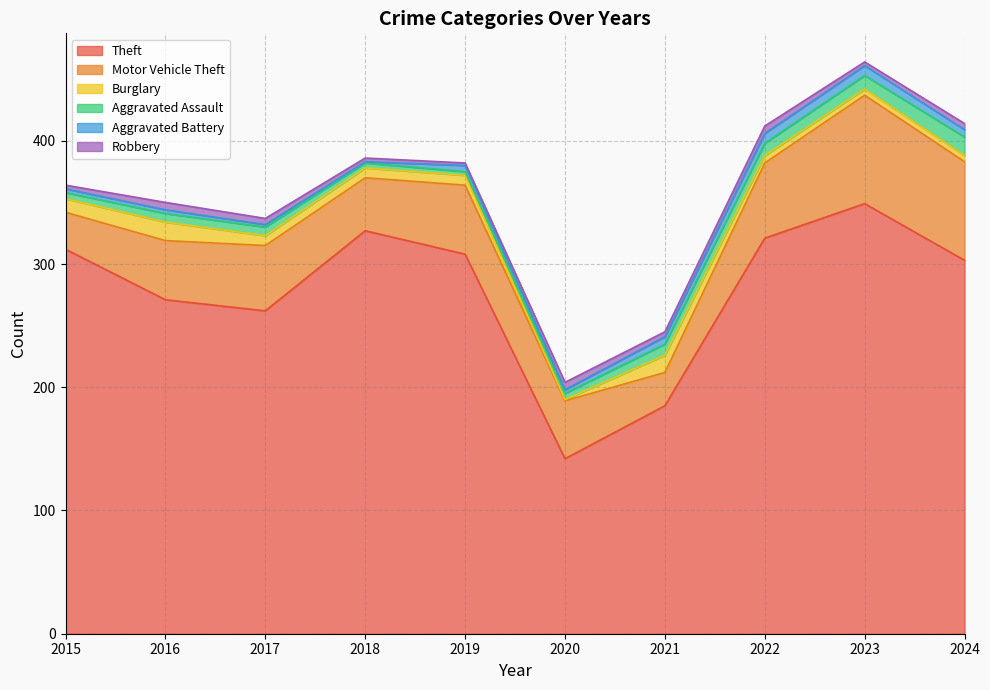

Does the chart display data point markers on the line(s)?

No